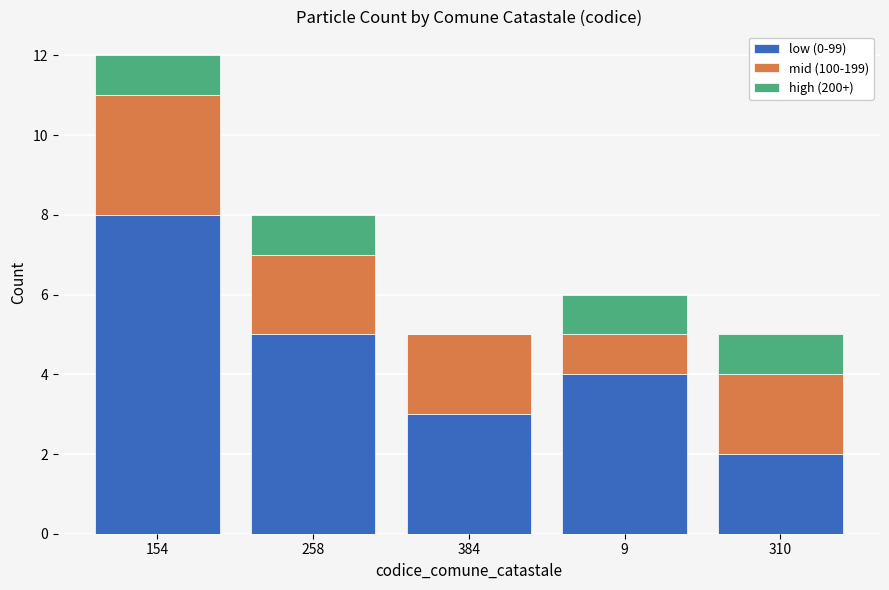

The low (0-99) series shows 12 at 154. True or false?

False